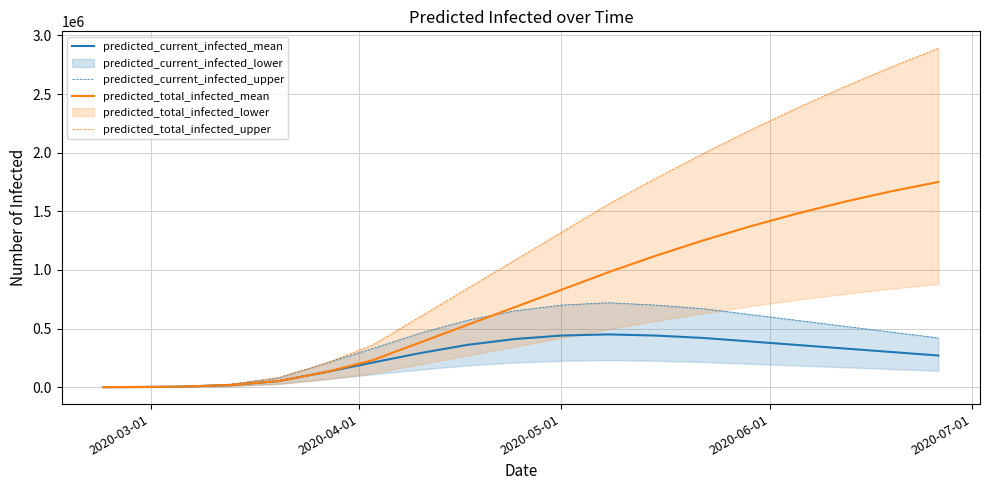

What is the difference between the maximum and minimum values in the predicted_total_infected_upper series?

2889639